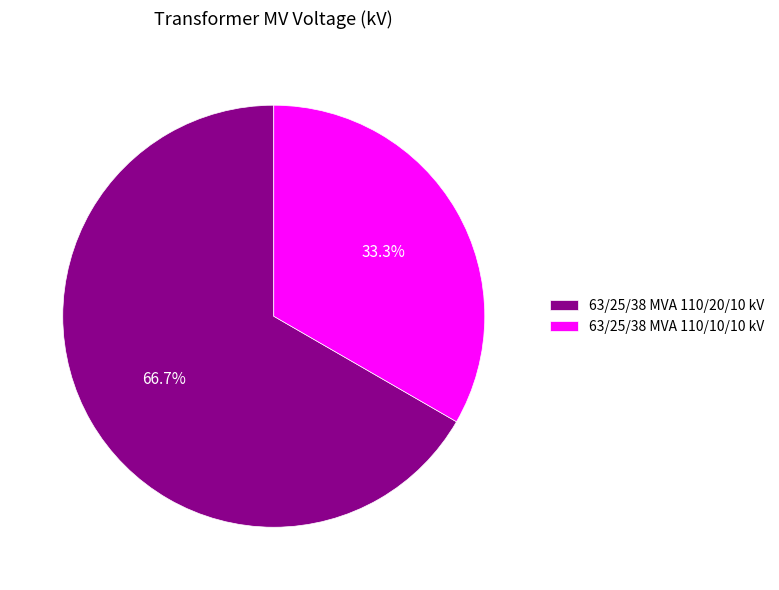

Rank the categories by value from highest to lowest.

63/25/38 MVA 110/20/10 kV, 63/25/38 MVA 110/10/10 kV